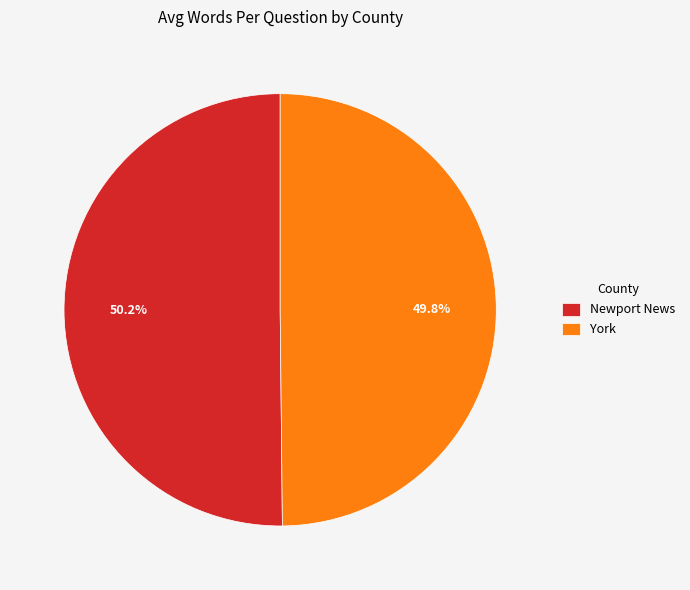

To the nearest percent, what percentage of the pie is York?

50%